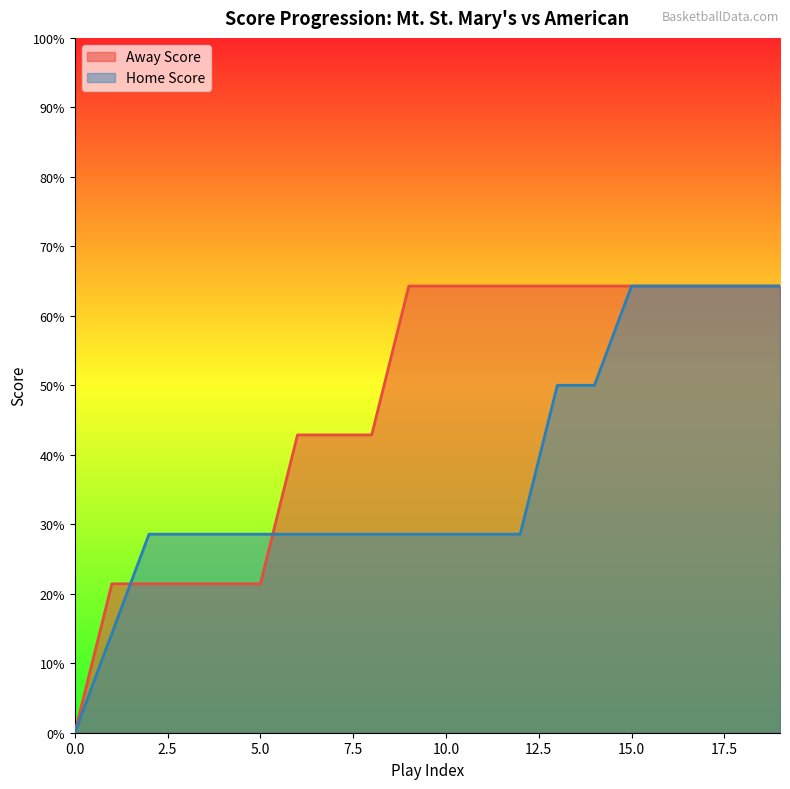

What are all the series names shown in the legend?

Away Score, Home Score